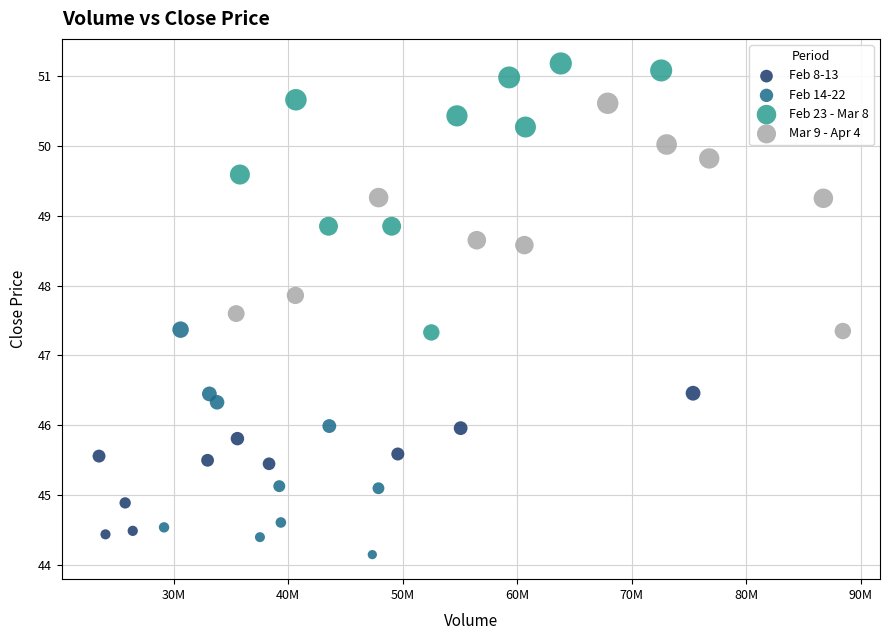

Which series reaches the maximum Y coordinate?

Feb 23 - Mar 8